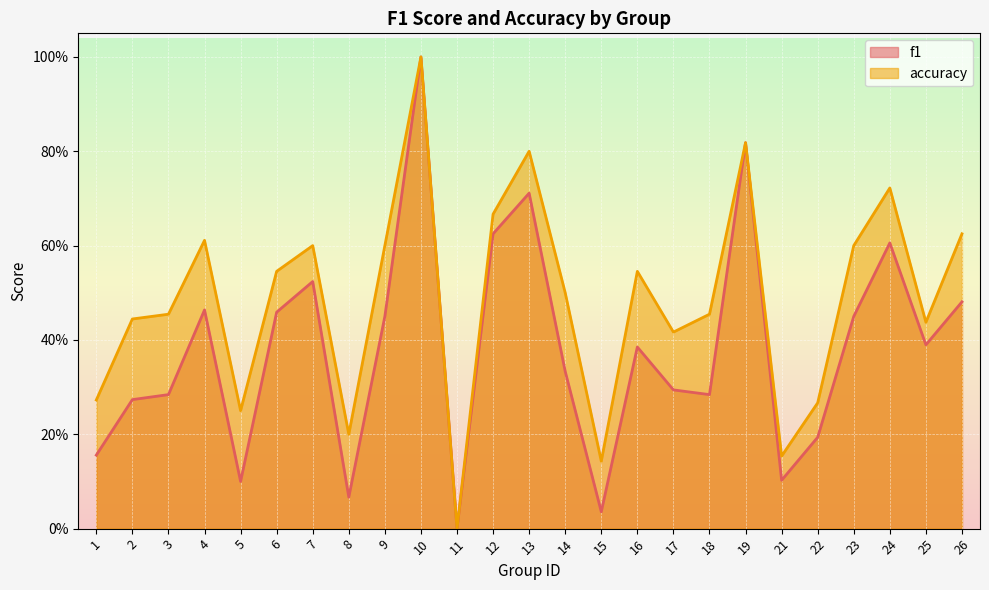

What value does the f1 series have at 3?

0.3